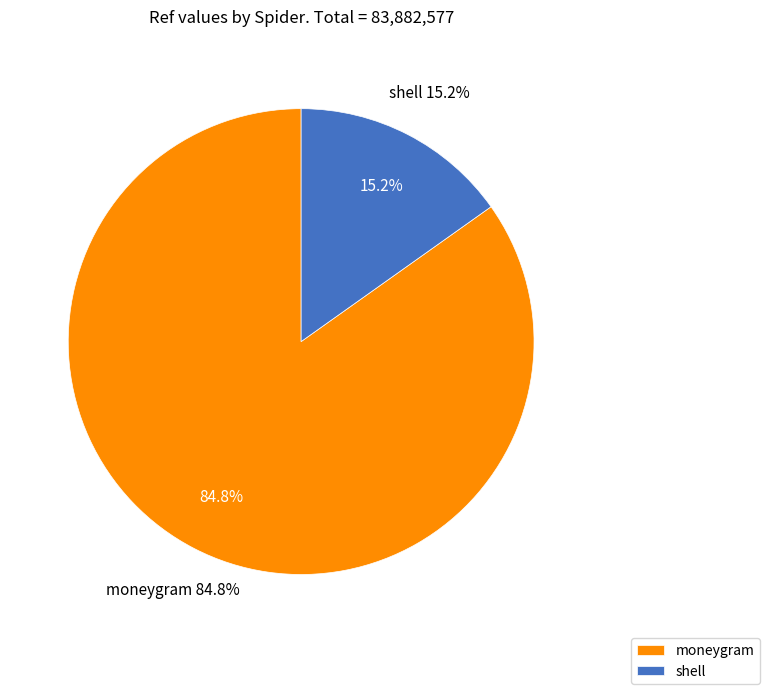

The shell slice represents 15% of the pie. True or false?

True